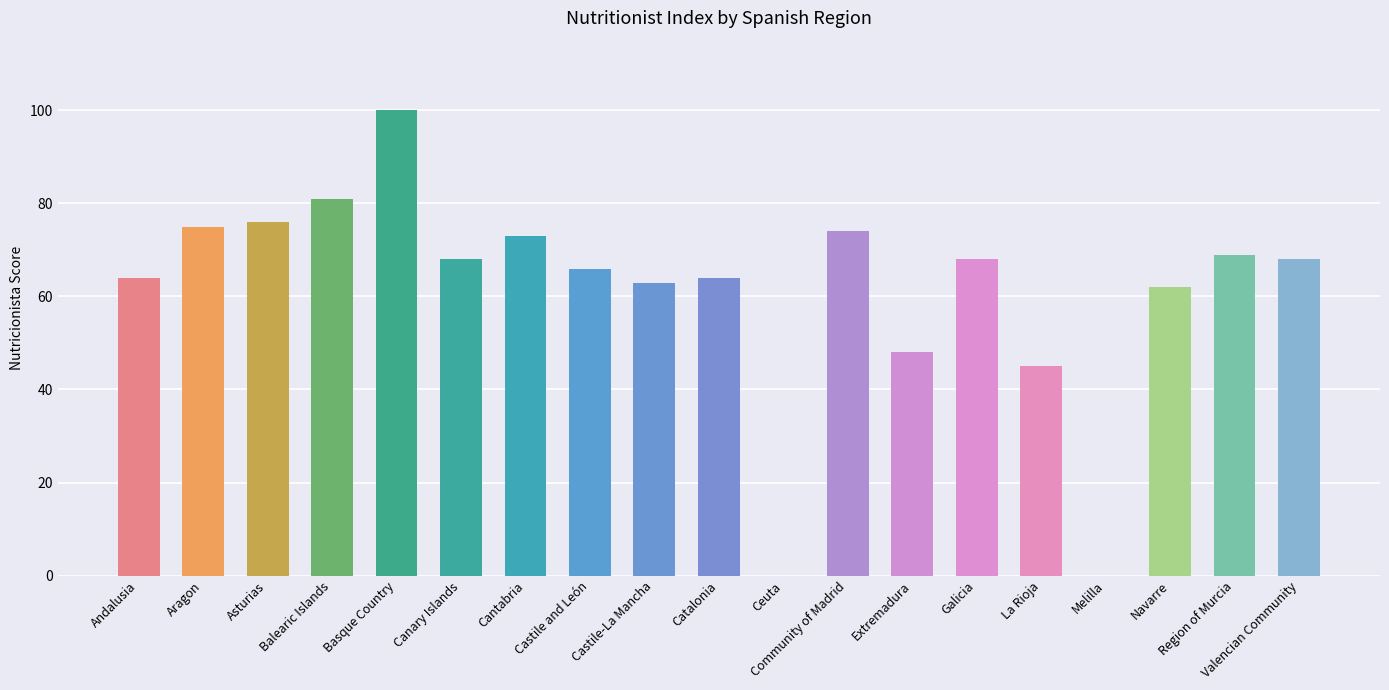

At which category does the chart reach its peak across all series?

Basque Country